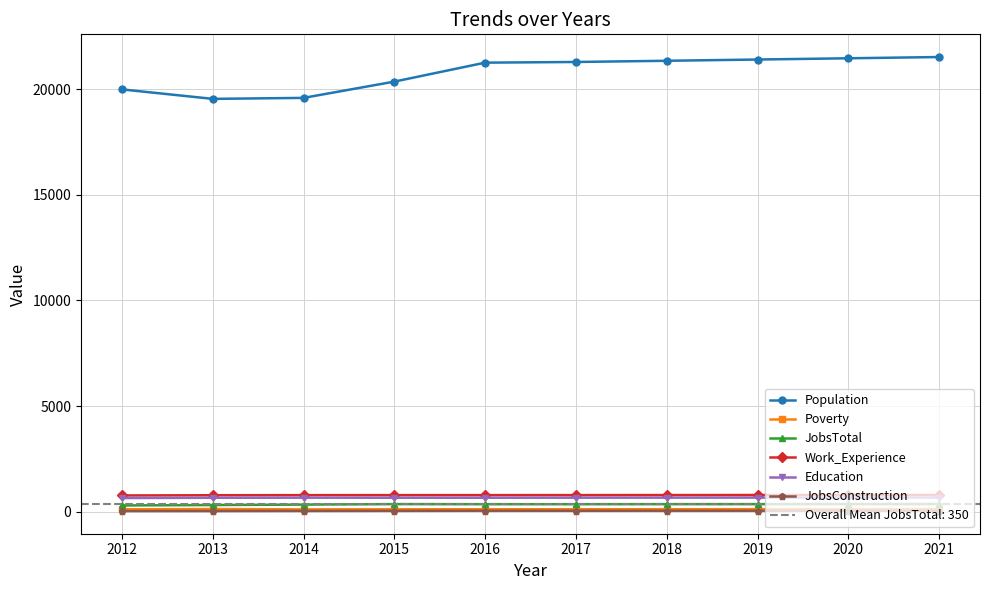

The JobsTotal series shows 584 at 2016. True or false?

False